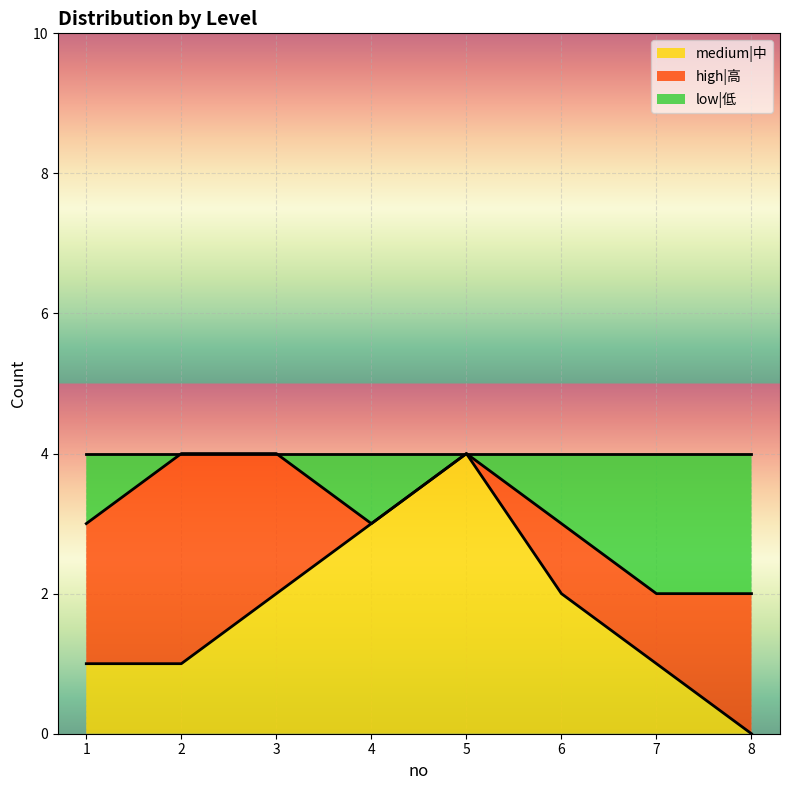

Which category has the lowest value in the medium|中 series?

8